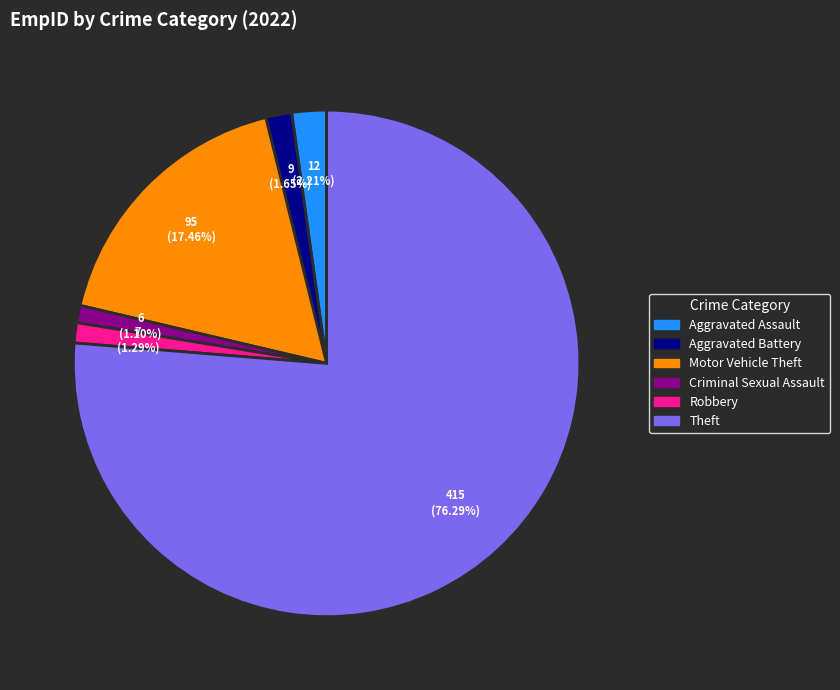

What is the largest slice in the pie chart?

Theft